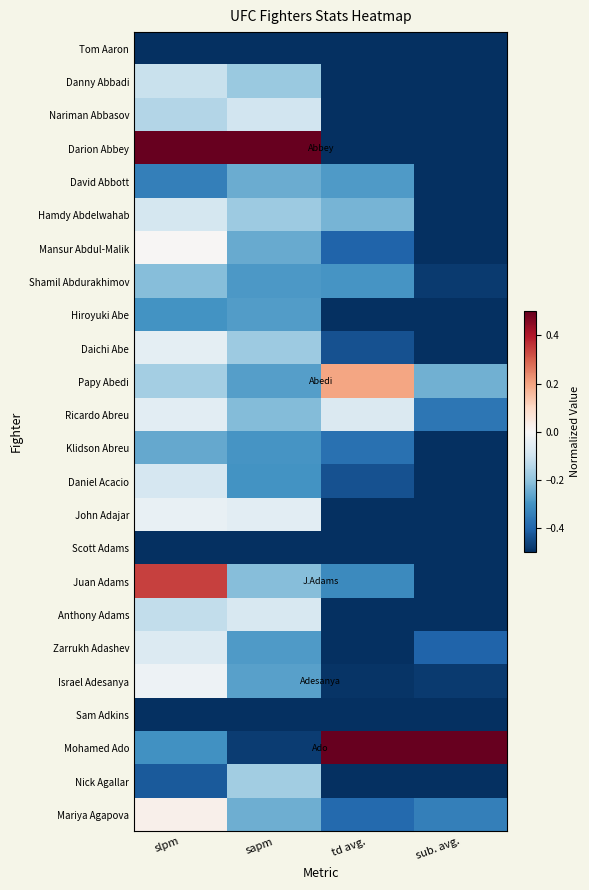

Reading right to left, what are all the values shown in this chart?

Tom Aaron: sub. avg.=-0.5	td avg.=-0.5	sapm=-0.5	slpm=-0.5
Danny Abbadi: sub. avg.=-0.5	td avg.=-0.5	sapm=-0.2	slpm=-0.1
Nariman Abbasov: sub. avg.=-0.5	td avg.=-0.5	sapm=-0.1	slpm=-0.1
Darion Abbey: sub. avg.=-0.5	td avg.=-0.5	sapm=0.5	slpm=0.5
David Abbott: sub. avg.=-0.5	td avg.=-0.3	sapm=-0.2	slpm=-0.3
Hamdy Abdelwahab: sub. avg.=-0.5	td avg.=-0.2	sapm=-0.2	slpm=-0.1
Mansur Abdul-Malik: sub. avg.=-0.5	td avg.=-0.4	sapm=-0.3	slpm=0.0
Shamil Abdurakhimov: sub. avg.=-0.5	td avg.=-0.3	sapm=-0.3	slpm=-0.2
Hiroyuki Abe: sub. avg.=-0.5	td avg.=-0.5	sapm=-0.3	slpm=-0.3
Daichi Abe: sub. avg.=-0.5	td avg.=-0.4	sapm=-0.2	slpm=-0.0
Papy Abedi: sub. avg.=-0.2	td avg.=0.2	sapm=-0.3	slpm=-0.2
Ricardo Abreu: sub. avg.=-0.4	td avg.=-0.1	sapm=-0.2	slpm=-0.1
Klidson Abreu: sub. avg.=-0.5	td avg.=-0.4	sapm=-0.3	slpm=-0.3
Daniel Acacio: sub. avg.=-0.5	td avg.=-0.4	sapm=-0.3	slpm=-0.1
John Adajar: sub. avg.=-0.5	td avg.=-0.5	sapm=-0.1	slpm=-0.0
Scott Adams: sub. avg.=-0.5	td avg.=-0.5	sapm=-0.5	slpm=-0.5
Juan Adams: sub. avg.=-0.5	td avg.=-0.3	sapm=-0.2	slpm=0.3
Anthony Adams: sub. avg.=-0.5	td avg.=-0.5	sapm=-0.1	slpm=-0.1
Zarrukh Adashev: sub. avg.=-0.4	td avg.=-0.5	sapm=-0.3	slpm=-0.1
Israel Adesanya: sub. avg.=-0.5	td avg.=-0.5	sapm=-0.3	slpm=-0.0
Sam Adkins: sub. avg.=-0.5	td avg.=-0.5	sapm=-0.5	slpm=-0.5
Mohamed Ado: sub. avg.=0.5	td avg.=0.5	sapm=-0.5	slpm=-0.3
Nick Agallar: sub. avg.=-0.5	td avg.=-0.5	sapm=-0.2	slpm=-0.4
Mariya Agapova: sub. avg.=-0.3	td avg.=-0.4	sapm=-0.2	slpm=0.0